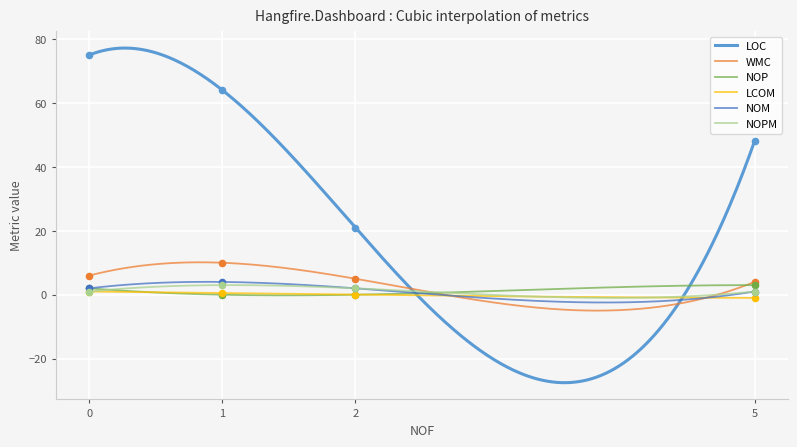

Which series contains the highest Y value?

LOC